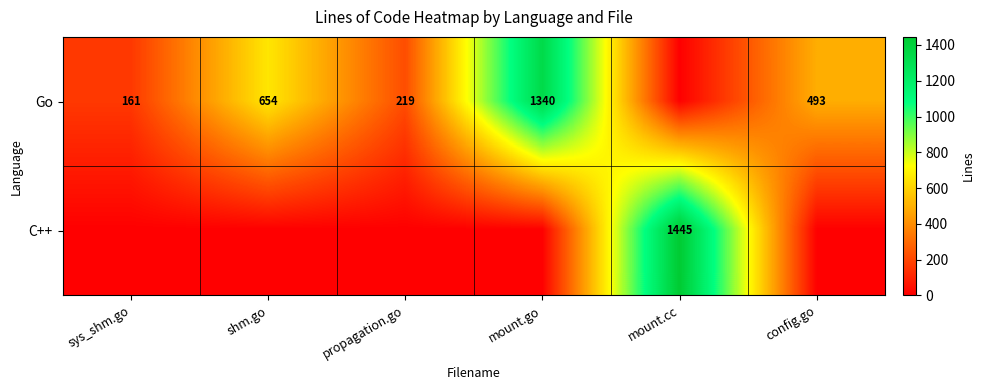

Is the value of Go at propagation.go greater than the value of C++ at mount.cc?

No